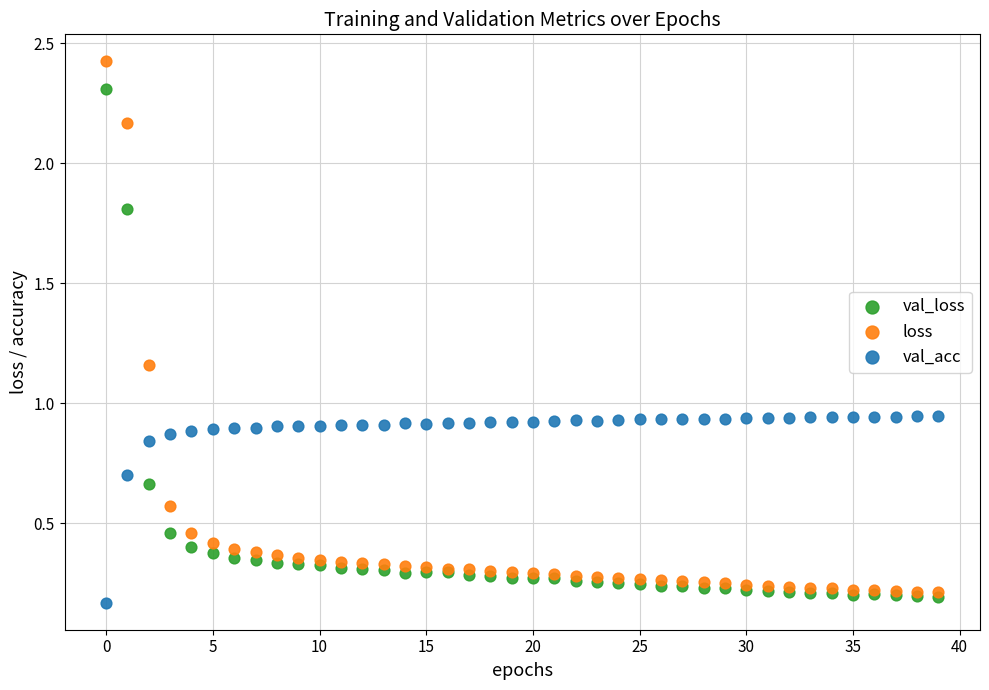

What are all the series names shown in the legend?

val_loss, loss, val_acc